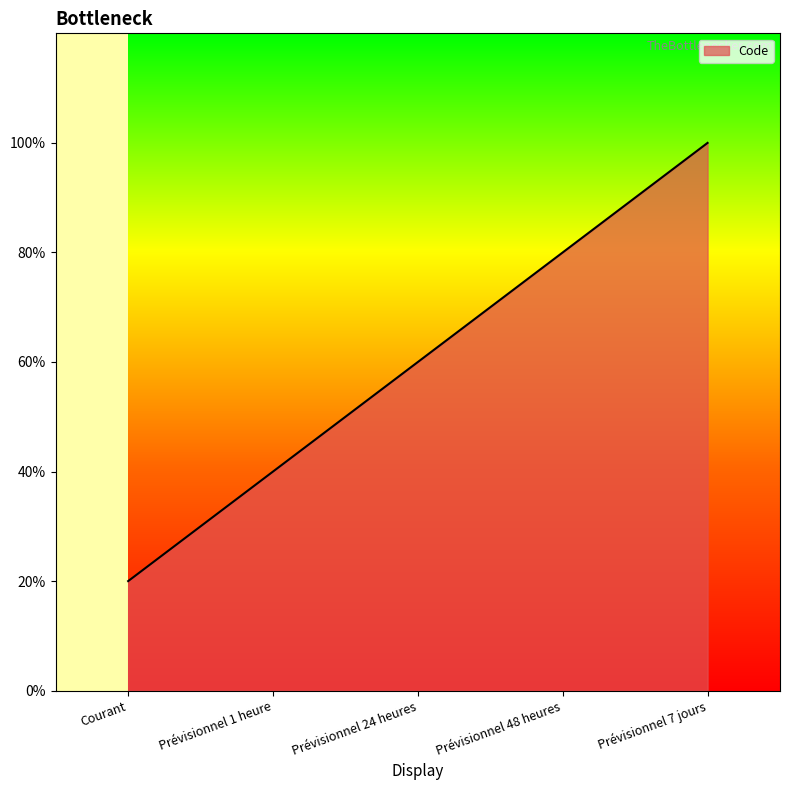

Is this an area chart (filled region under the line)?

Yes